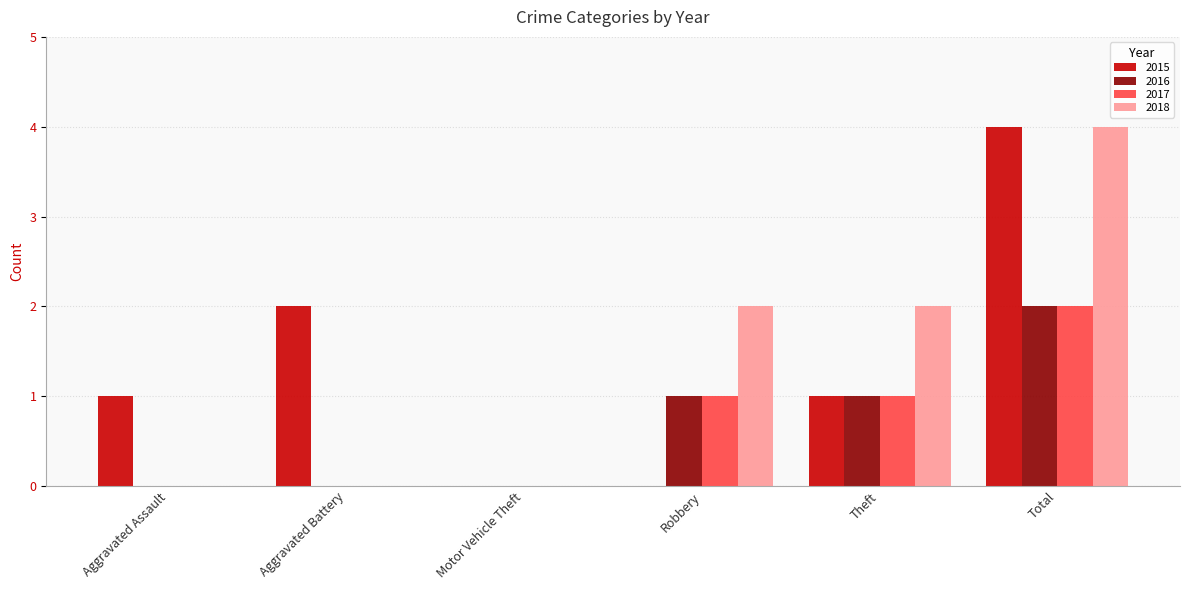

At which label does 2018 reach its peak?

Total